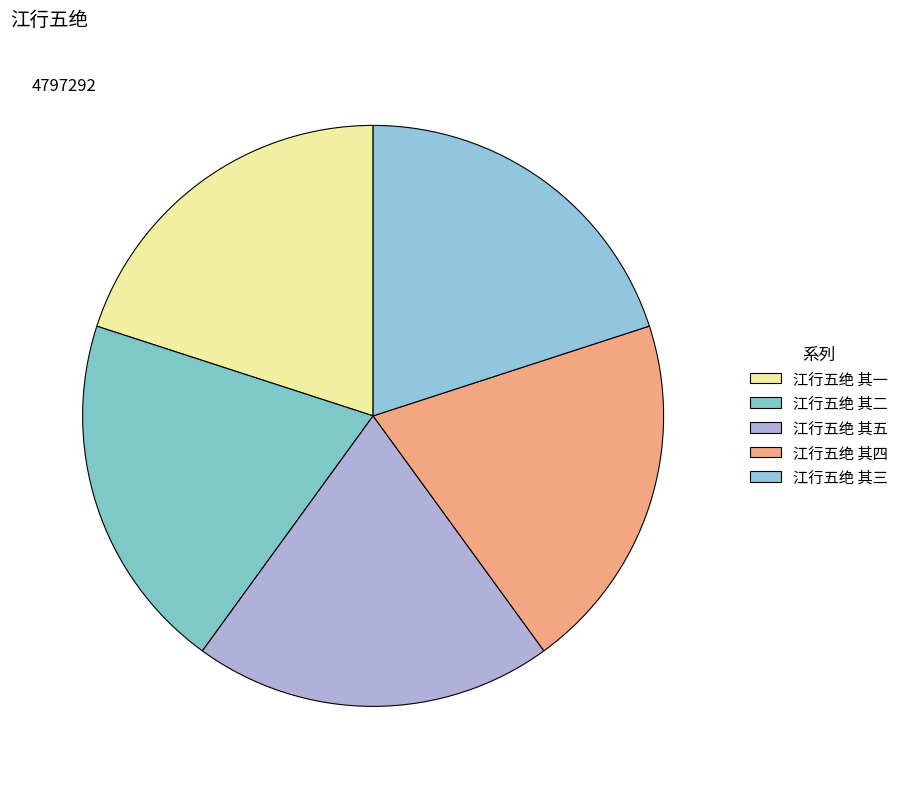

To the nearest percent, what percentage of the pie is 江行五绝 其五?

20%